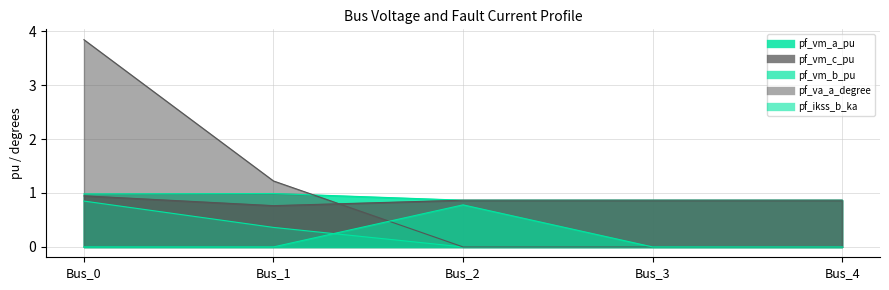

At which label does pf_vm_a_pu reach its peak?

Bus_1